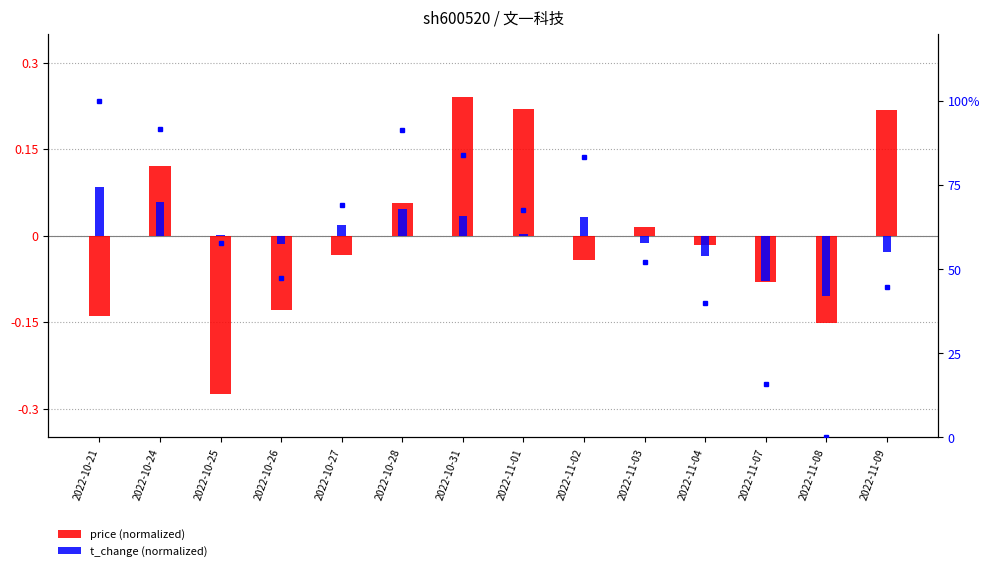

Is it true that price (normalized) equals -0.0 at 2022-10-27?

True